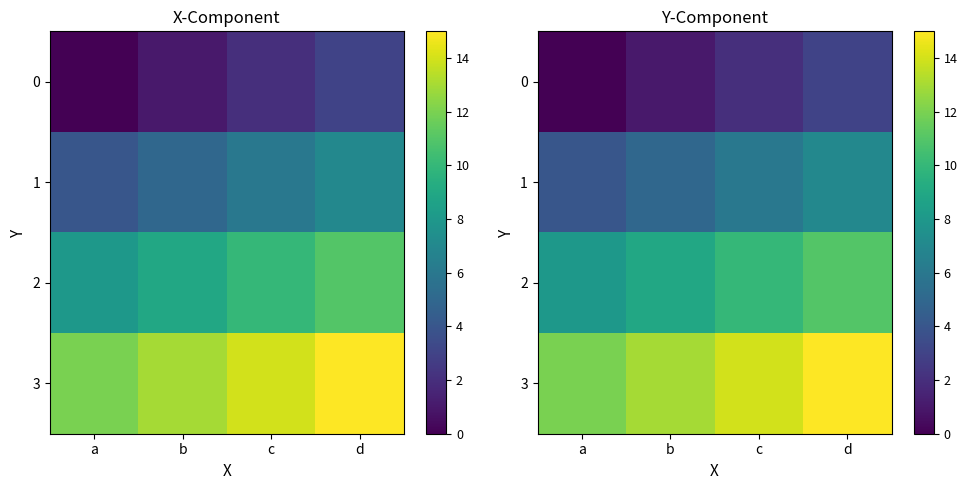

List the series in order of their overall mean, lowest first.

0, 1, 2, 3